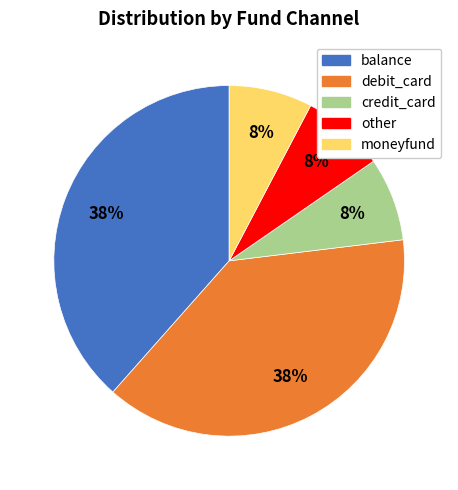

Is balance the majority of the pie?

No